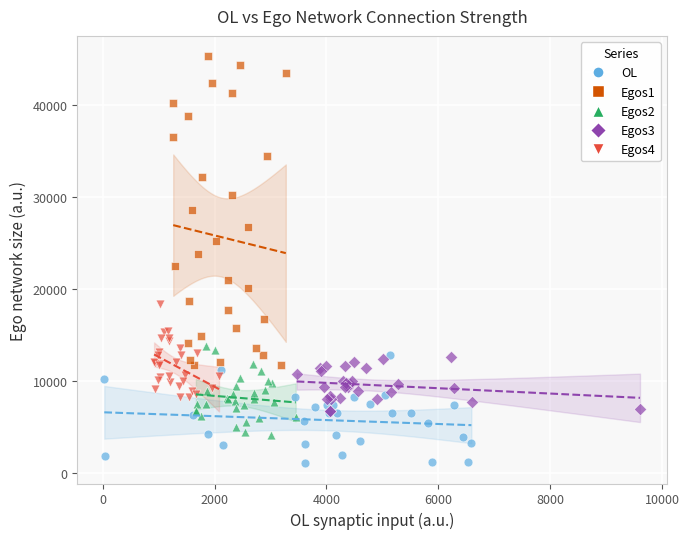

Which series contains the highest Y value?

Egos1